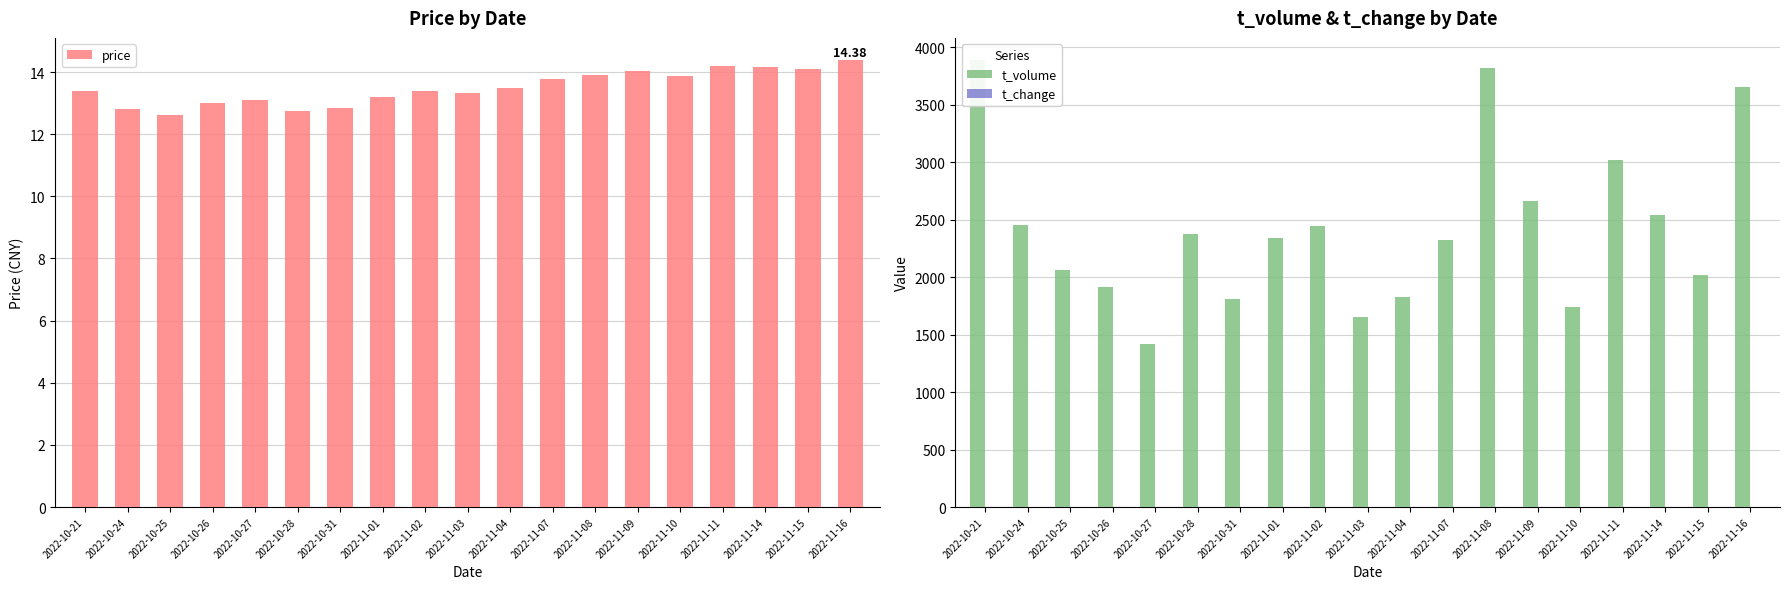

What is the difference between the second highest and minimum values in the t_change series?

1.1